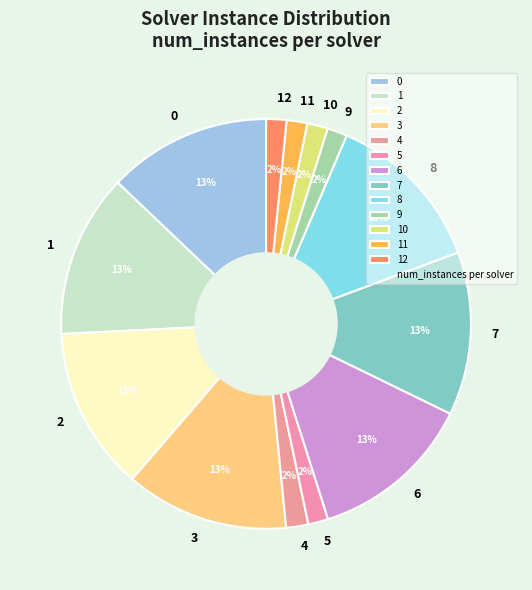

Count the number of slices in the pie.

13